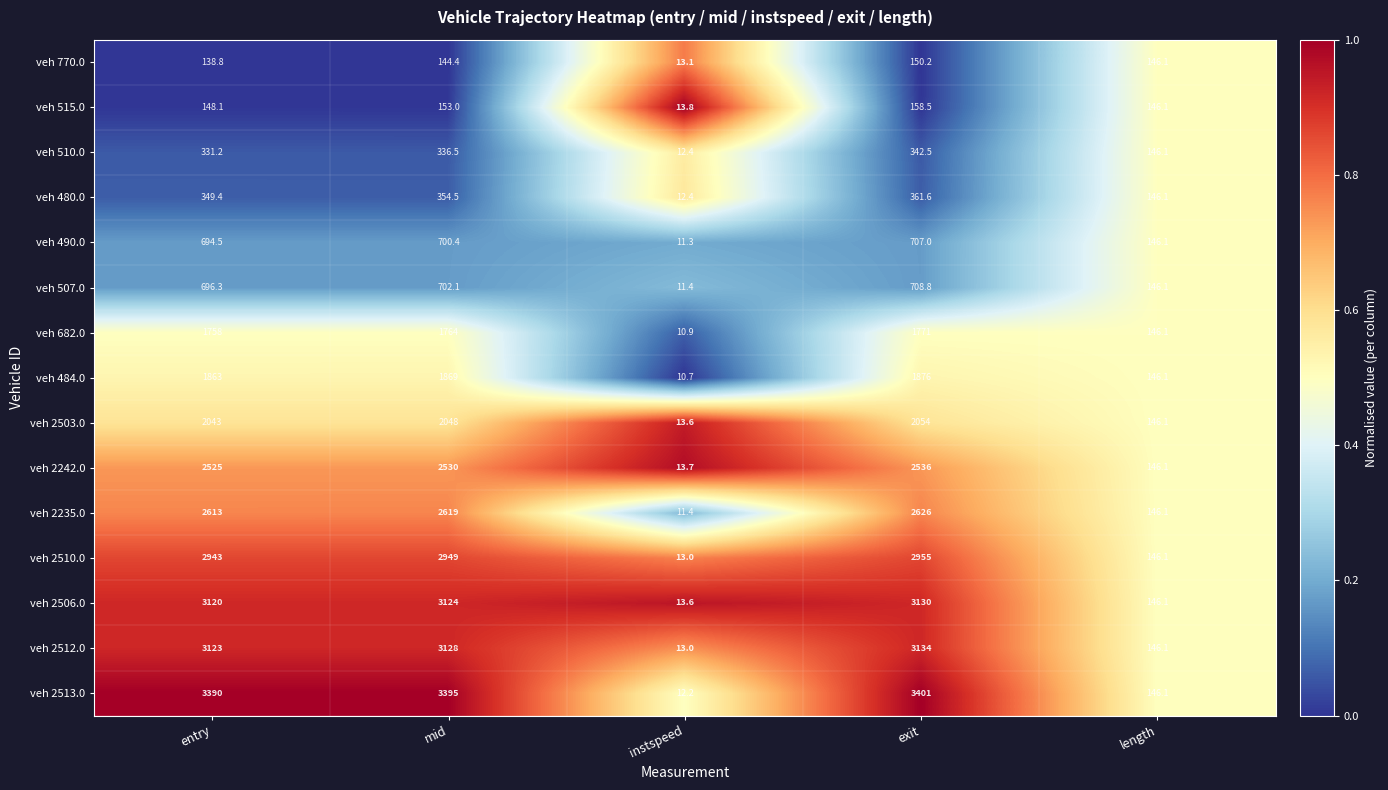

How many series are shown in this chart?

15